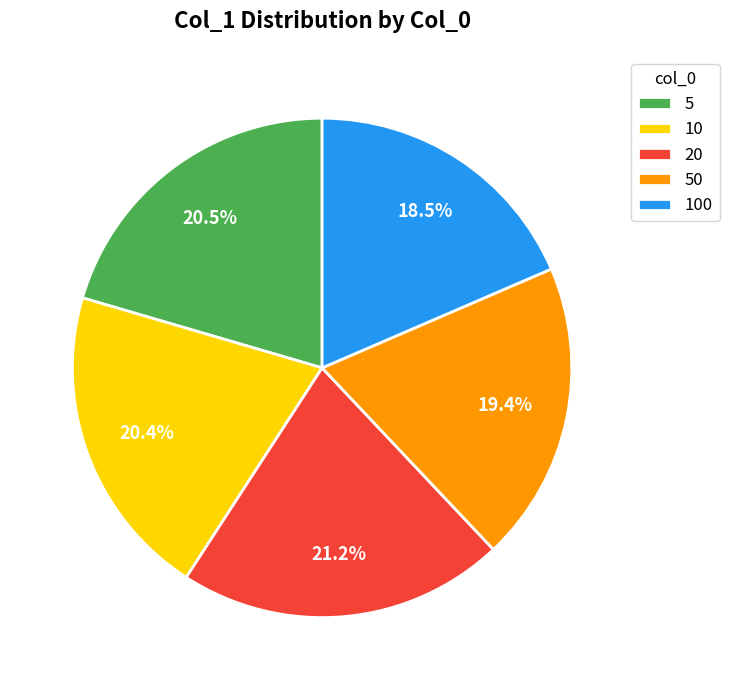

Is 20 the majority of the pie?

No